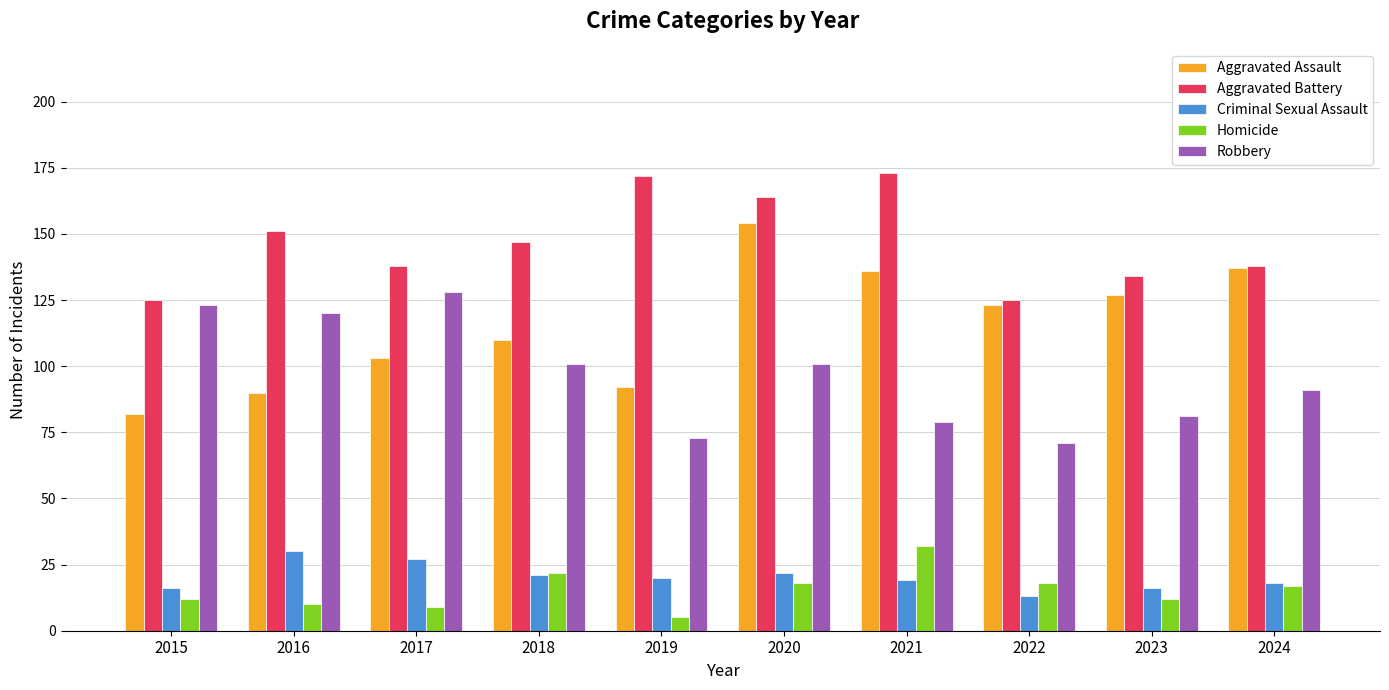

What is the lowest value of the Robbery series?

71